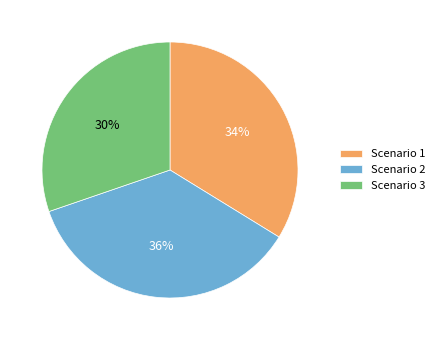

Which has a higher value, Scenario 3 or Scenario 1?

Scenario 1